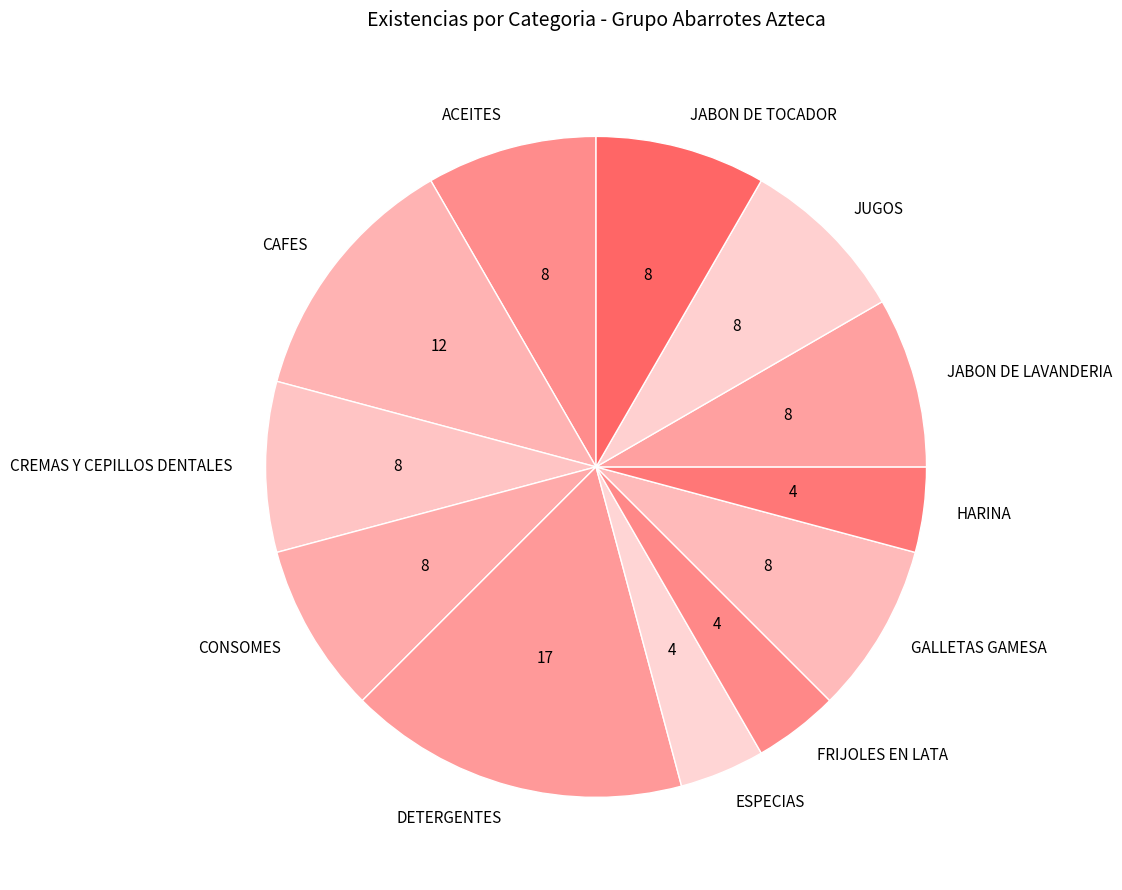

How many slices are in this pie chart?

12